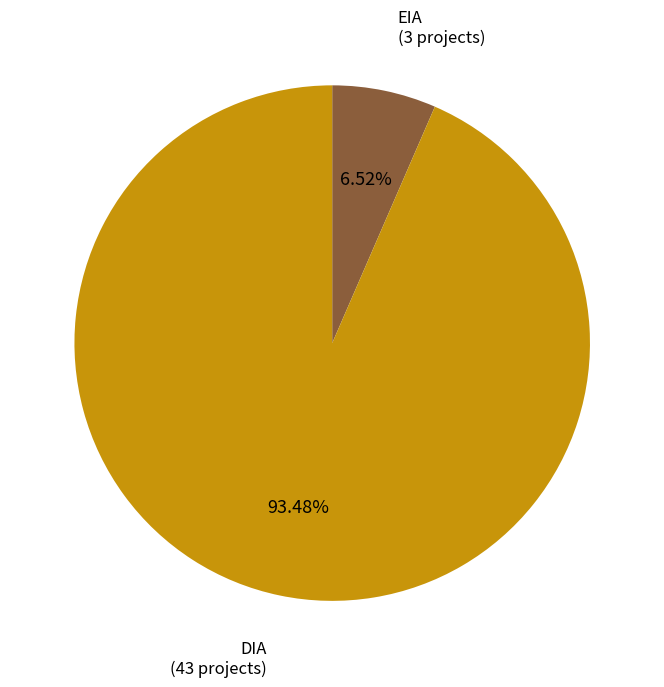

To the nearest percent, what portion does DIA represent?

93%